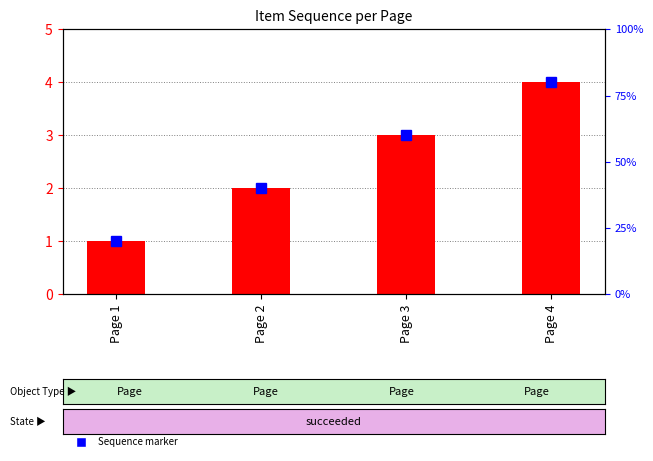

What are all the series names shown in the legend?

Sequence marker, Item Sequence